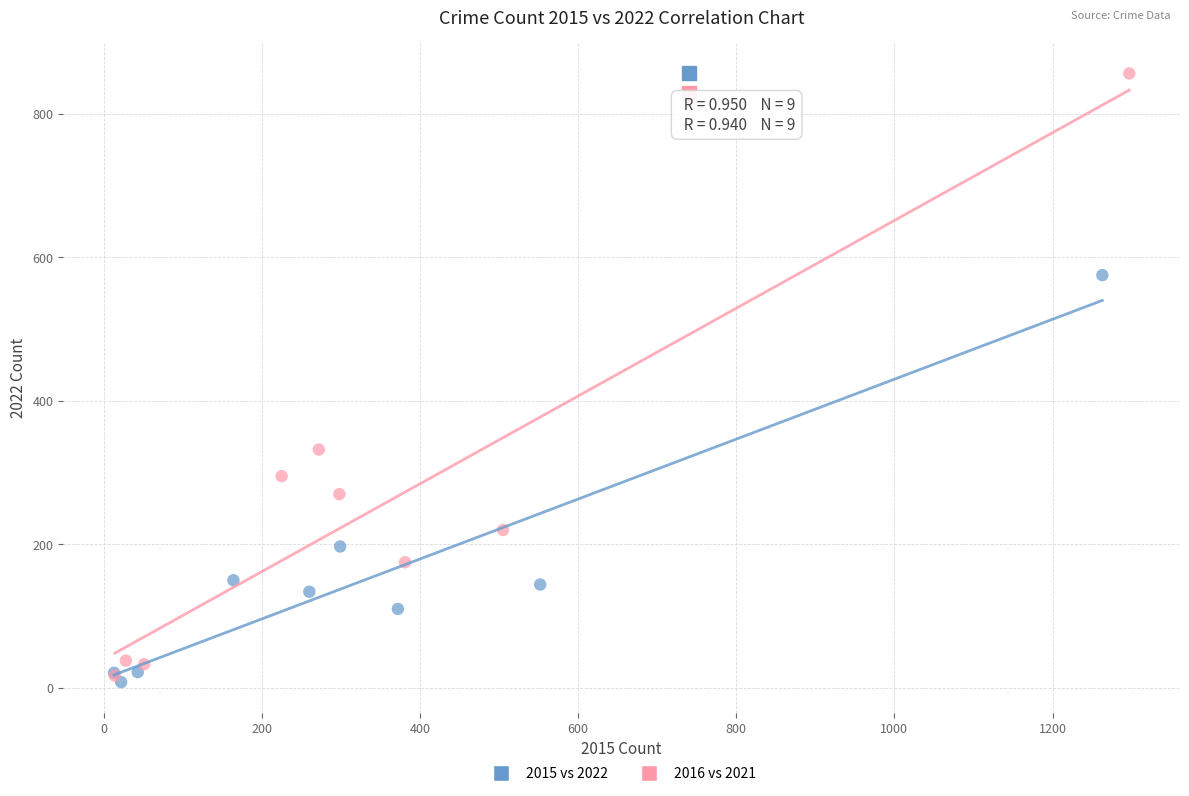

Which series has the largest Y range (max minus min)?

2016 vs 2021